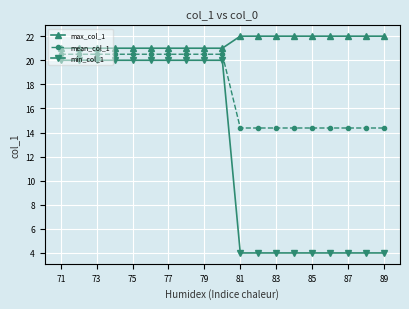

Reading right to left, what are all the values shown in this chart?

max_col_1: 22.0	22.0	22.0	22.0	22.0	22.0	22.0	22.0	22.0	21.0	21.0	21.0	21.0	21.0	21.0	21.0	21.0	21.0	21.0
mean_col_1: 14.4	14.4	14.4	14.4	14.4	14.4	14.4	14.4	14.4	20.5	20.5	20.5	20.5	20.5	20.5	20.5	20.5	20.5	20.5
min_col_1: 4.0	4.0	4.0	4.0	4.0	4.0	4.0	4.0	4.0	20.0	20.0	20.0	20.0	20.0	20.0	20.0	20.0	20.0	20.0